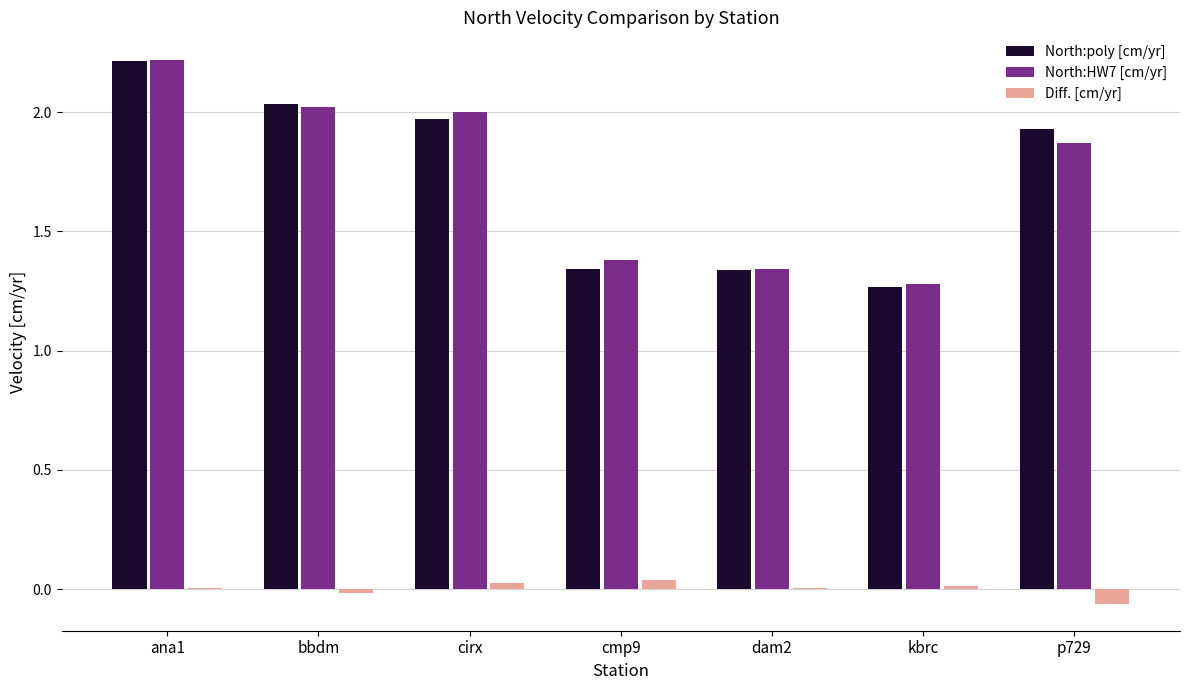

Is the value of Diff. [cm/yr] at dam2 greater than the value of North:HW7 [cm/yr] at dam2?

No